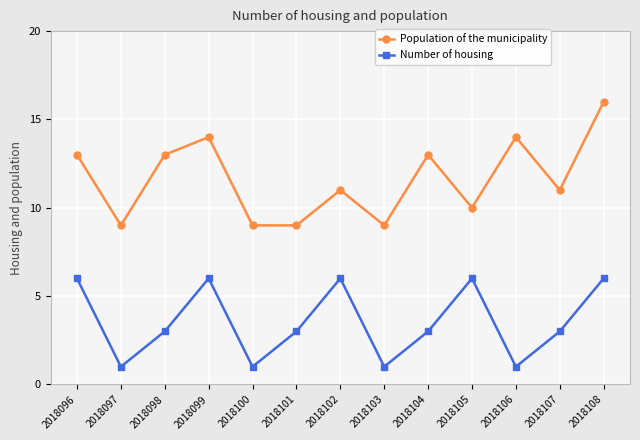

What value does the Population of the municipality series have at 2018107?

11